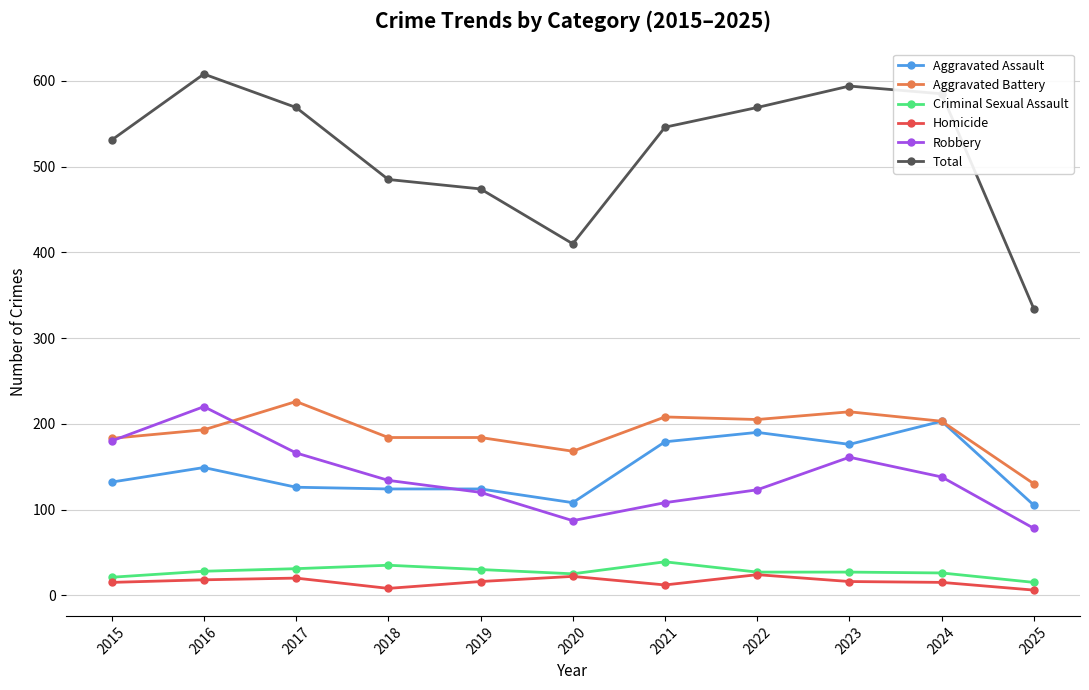

Is the value of Total at 2015 greater than the value of Aggravated Battery at 2020?

Yes